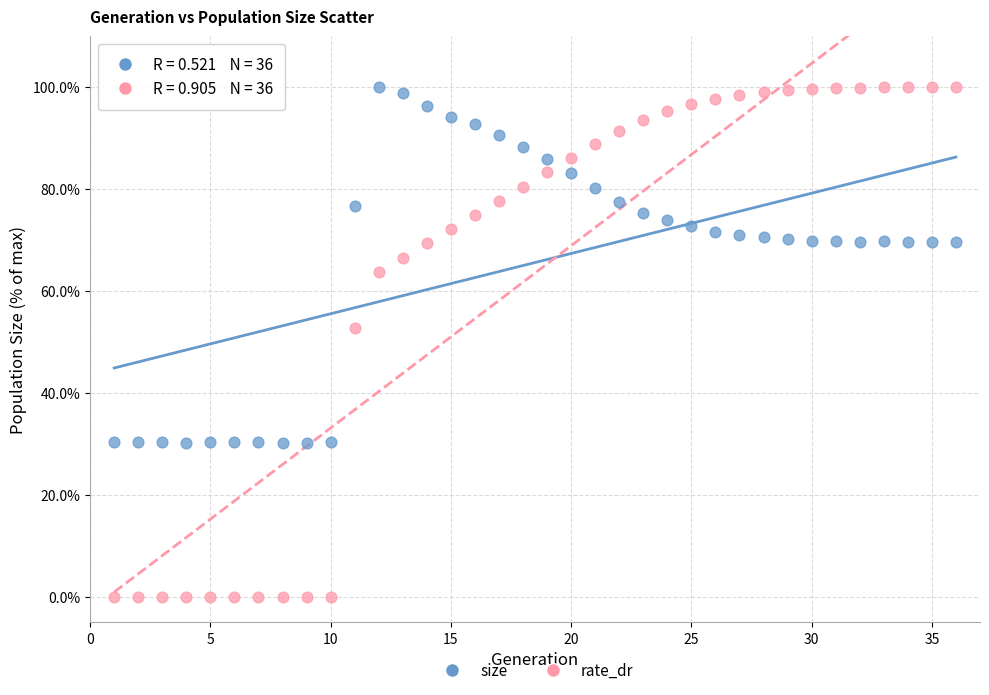

In the rate_dr series, what Y value is closest to 49?

52.7